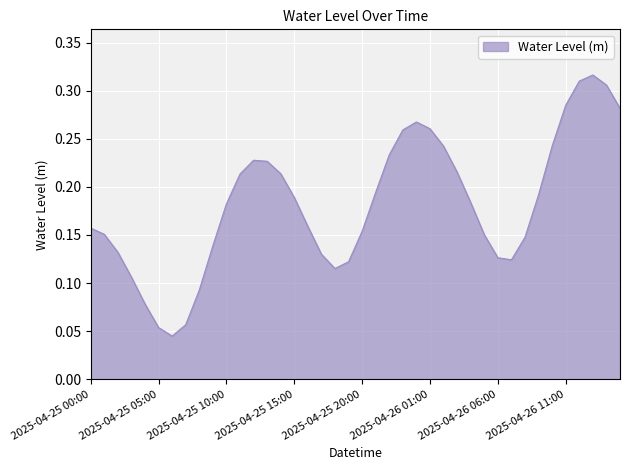

List the labels in order of value, largest first.

2025-04-26 13:00, 2025-04-26 12:00, 2025-04-26 14:00, 2025-04-26 11:00, 2025-04-26 15:00, 2025-04-26 00:00, 2025-04-26 01:00, 2025-04-25 23:00, 2025-04-26 10:00, 2025-04-26 02:00, 2025-04-25 22:00, 2025-04-25 12:00, 2025-04-25 13:00, 2025-04-26 03:00, 2025-04-25 14:00, 2025-04-25 11:00, 2025-04-25 21:00, 2025-04-26 09:00, 2025-04-25 15:00, 2025-04-26 04:00, 2025-04-25 10:00, 2025-04-25 16:00, 2025-04-25 00:00, 2025-04-25 20:00, 2025-04-25 01:00, 2025-04-26 05:00, 2025-04-26 08:00, 2025-04-25 09:00, 2025-04-25 02:00, 2025-04-25 17:00, 2025-04-26 06:00, 2025-04-26 07:00, 2025-04-25 19:00, 2025-04-25 18:00, 2025-04-25 03:00, 2025-04-25 08:00, 2025-04-25 04:00, 2025-04-25 07:00, 2025-04-25 05:00, 2025-04-25 06:00